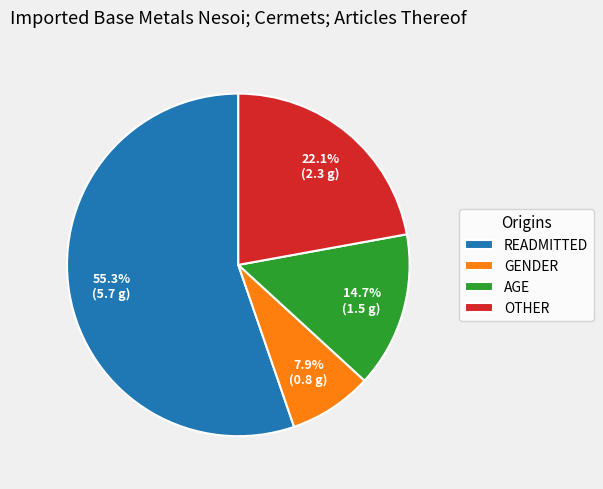

Which slice is the smallest?

GENDER